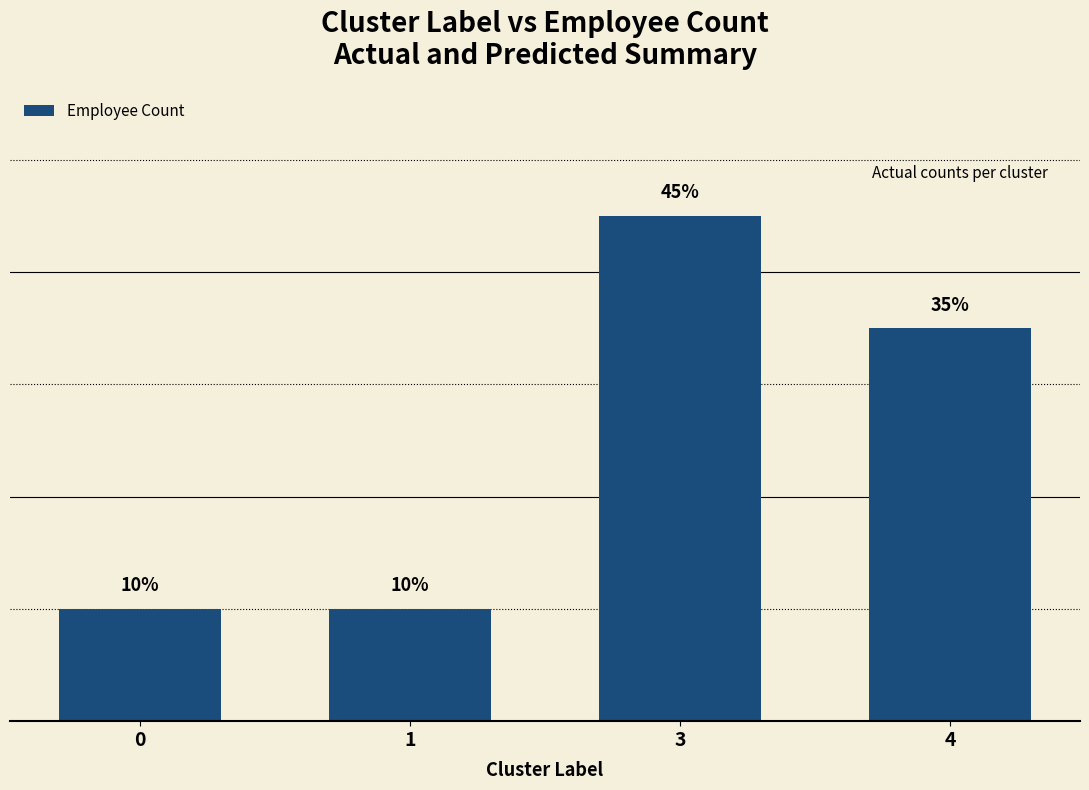

Does the chart contain any negative values?

No